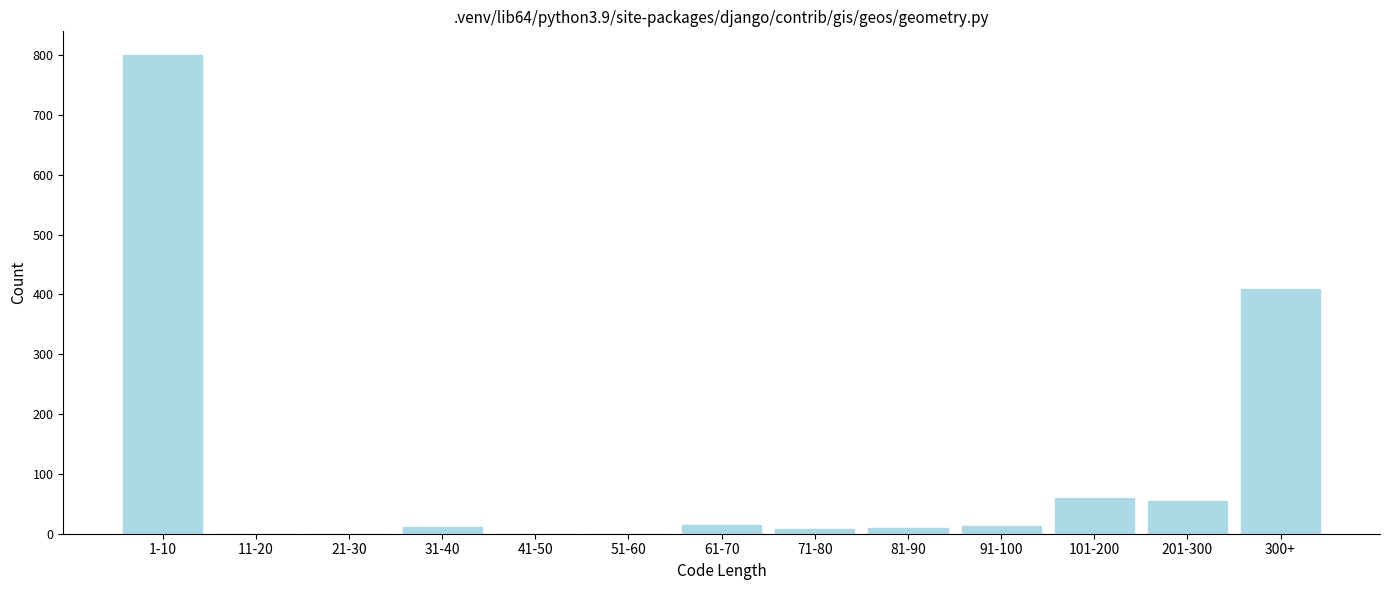

At which label is the value closest to 400?

300+